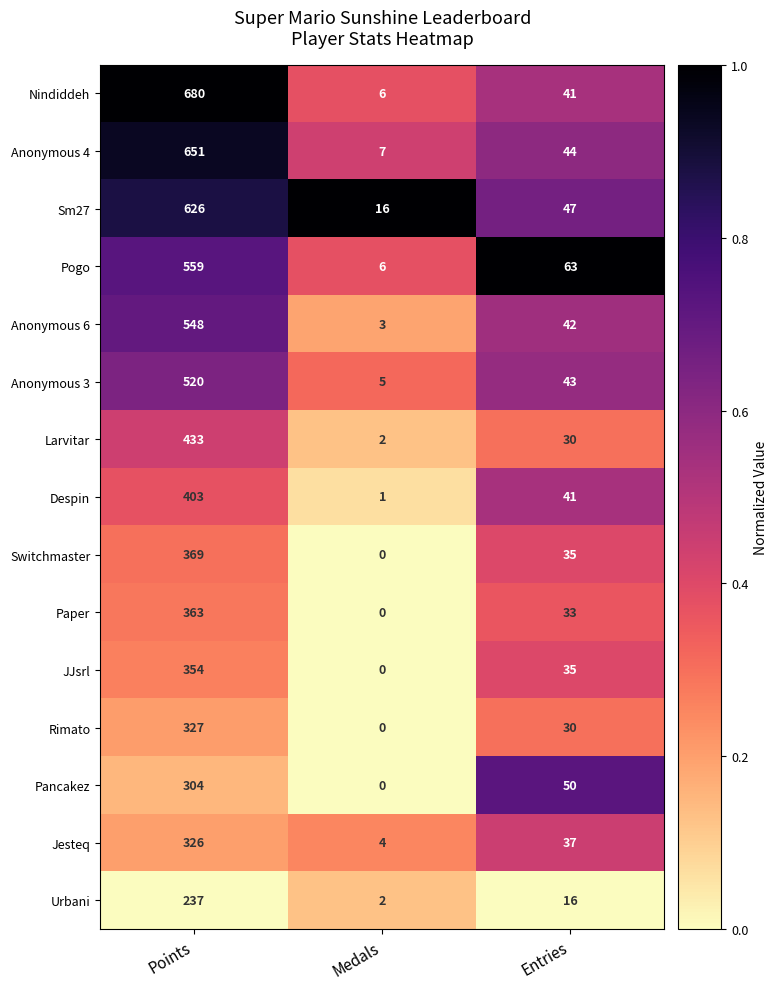

At which category is the sum across all series the highest?

Points